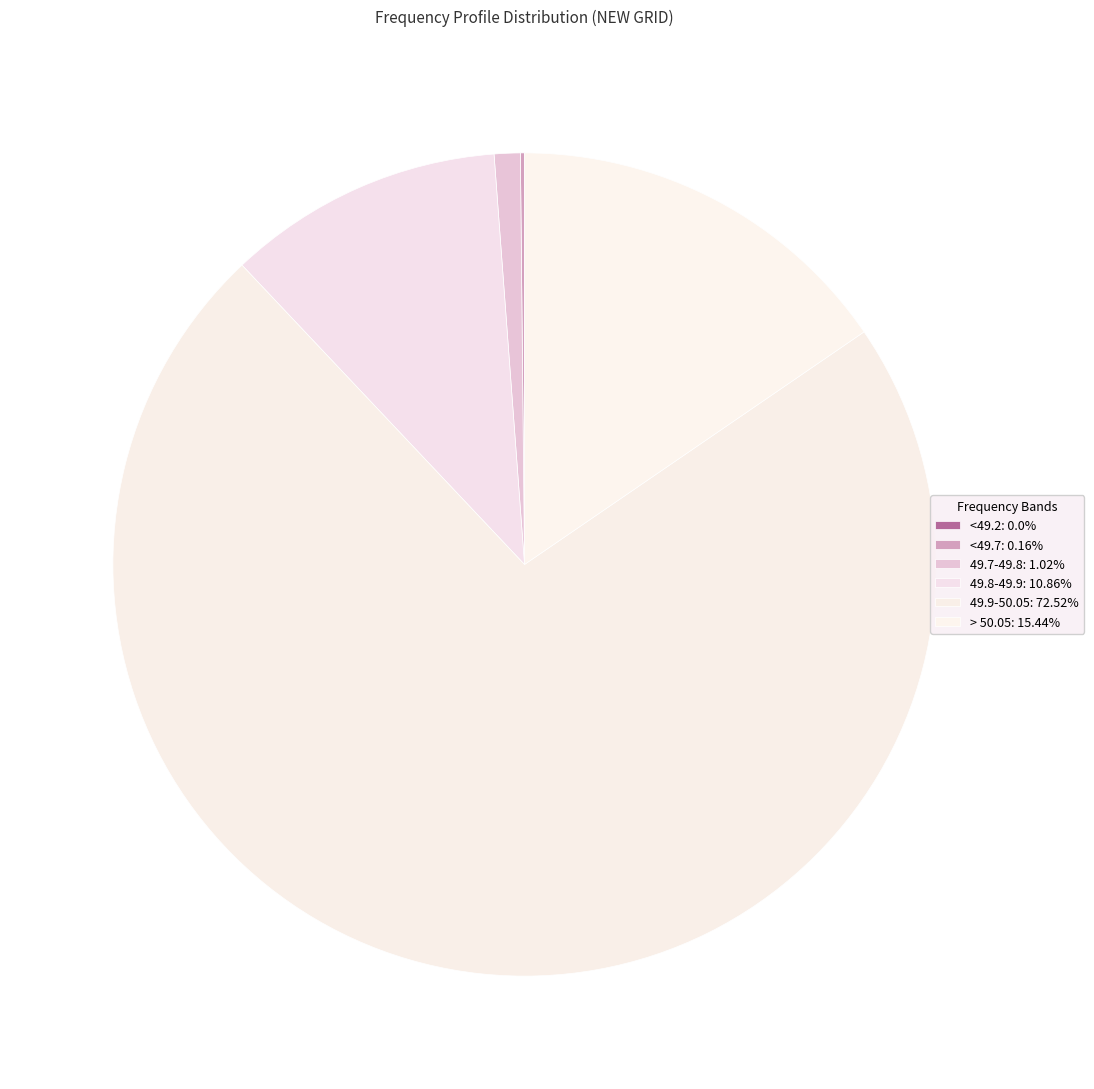

How much of the chart is everything except <49.2?

100.0%